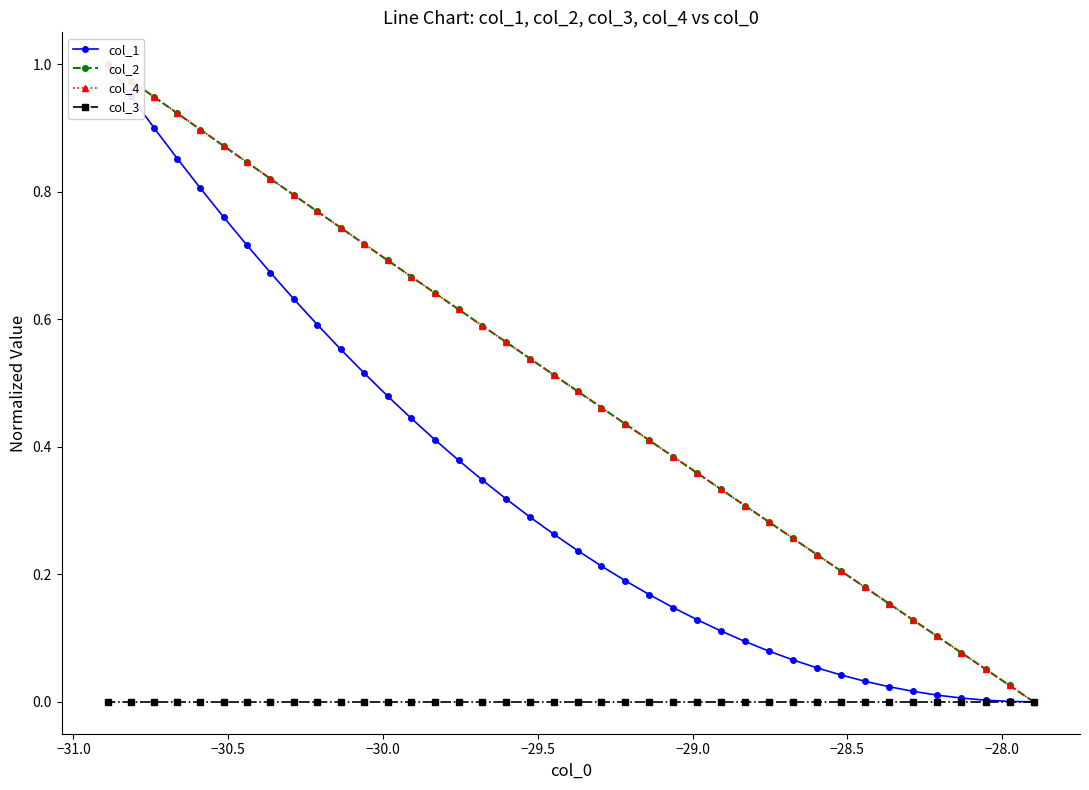

What are all the series names shown in the legend?

col_1, col_2, col_4, col_3